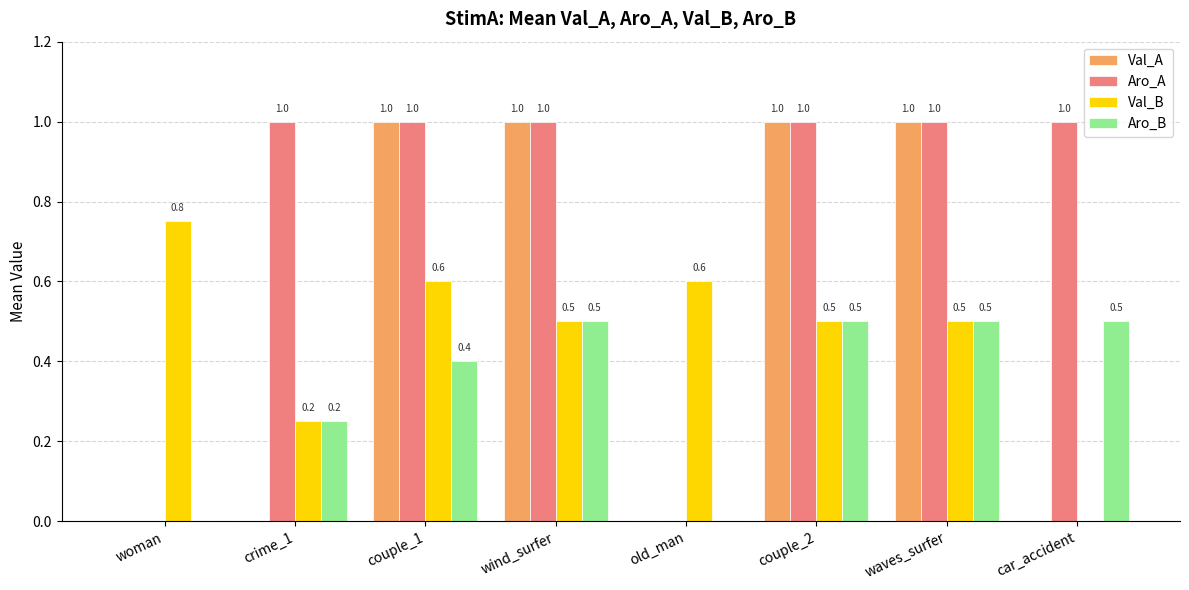

What is the greatest value displayed?

1.0